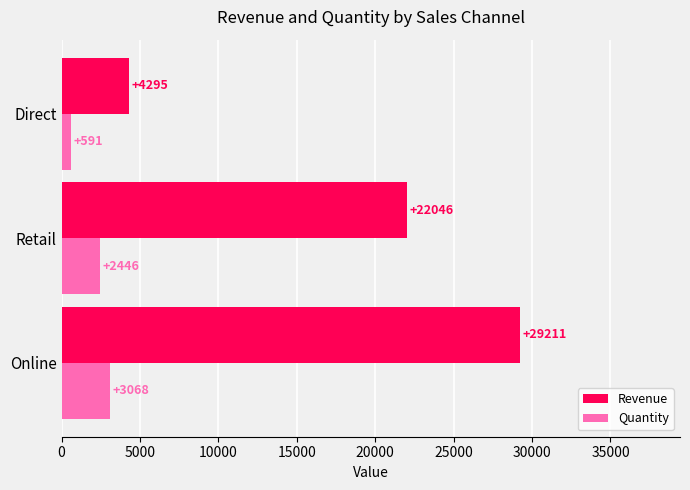

What is the average value of the Revenue series?

18517